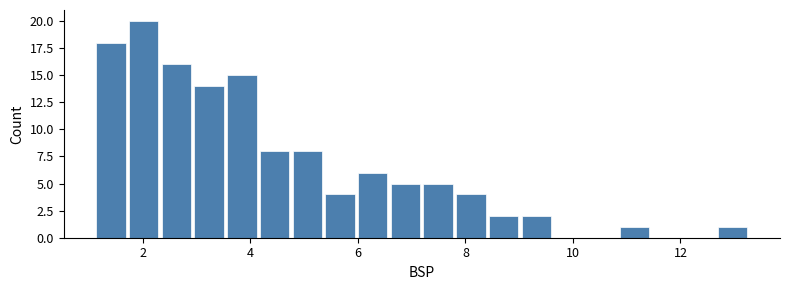

Around what value on the x-axis is the tallest bar? Give the approximate position of its centre, as read against the axis.

2.0